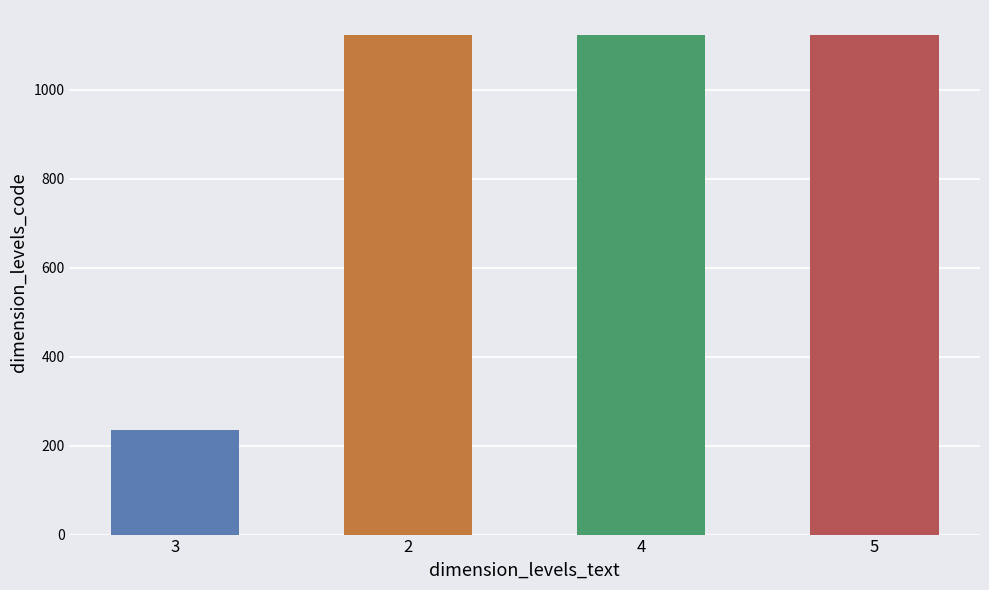

Reading left to right, list all the values displayed in this chart.

234	1123	1123	1123